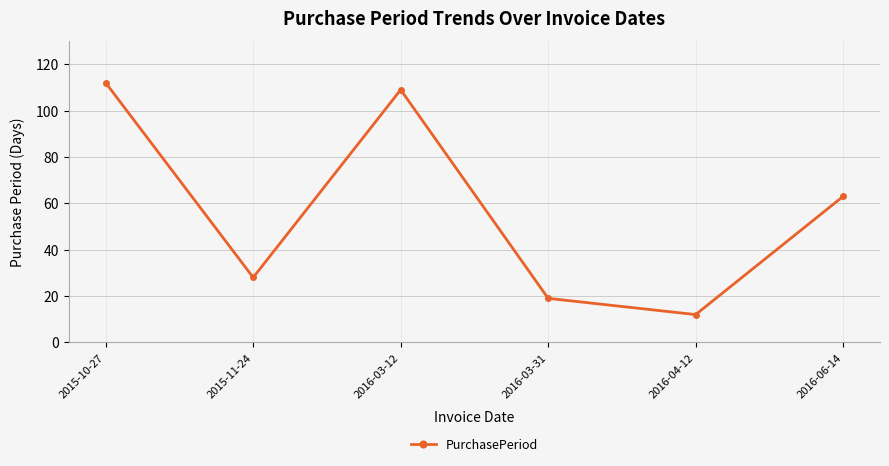

At which category does the data reach its first local peak?

2016-03-12